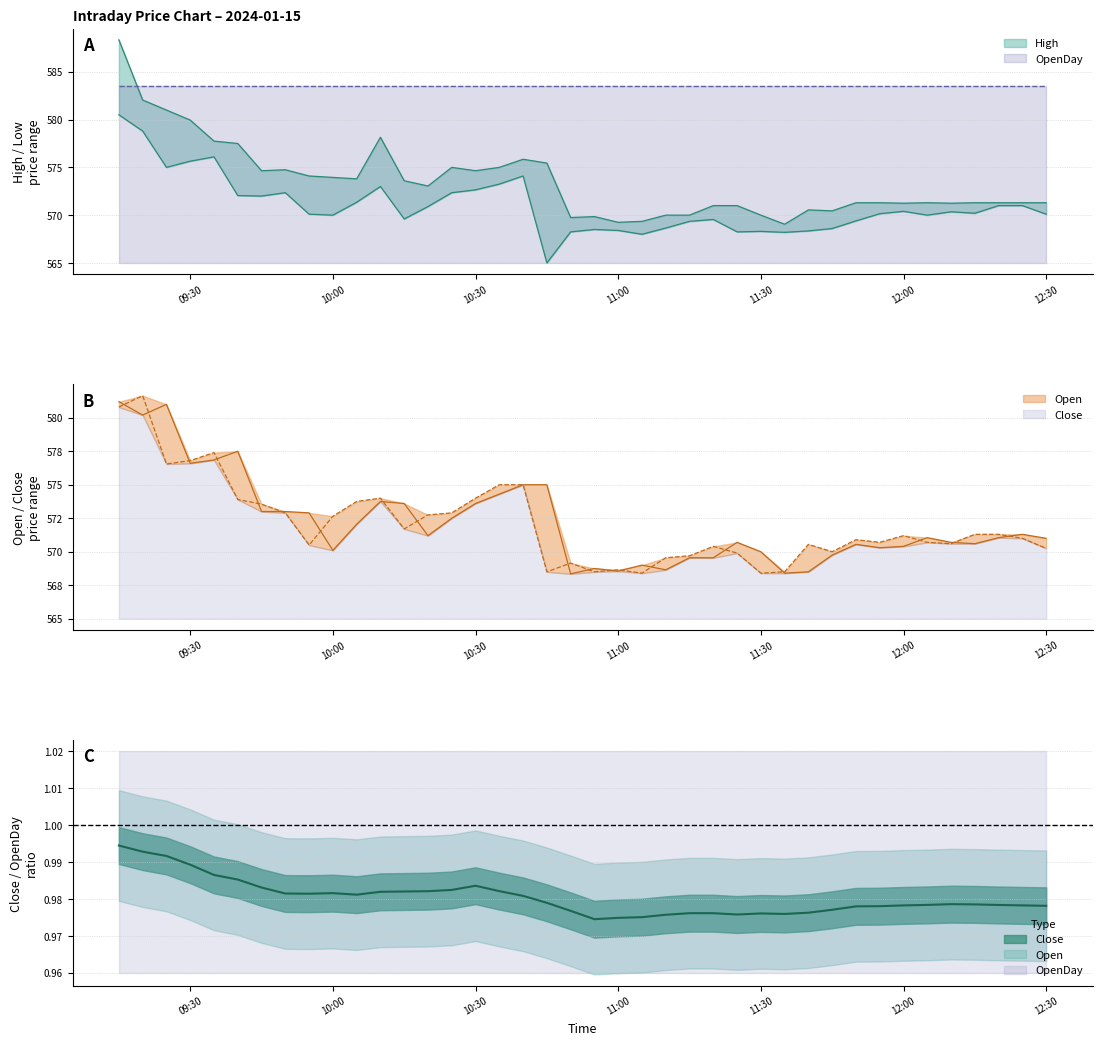

At how many categories does at least one series exceed 576?

7